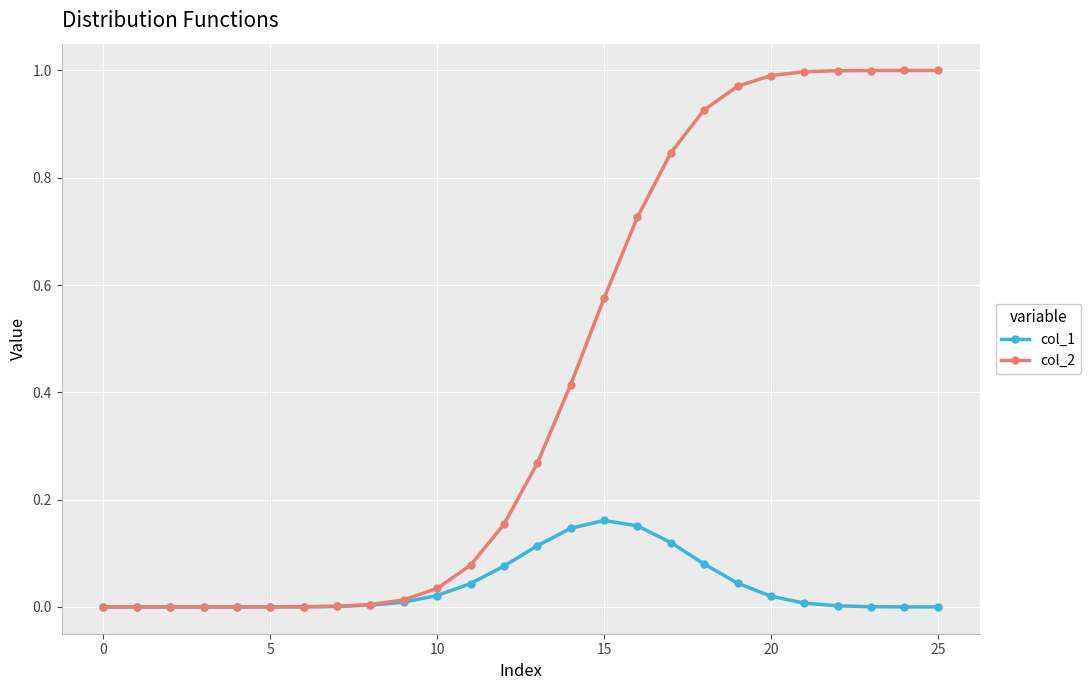

List the series in order of their peak value, highest first.

col_2, col_1